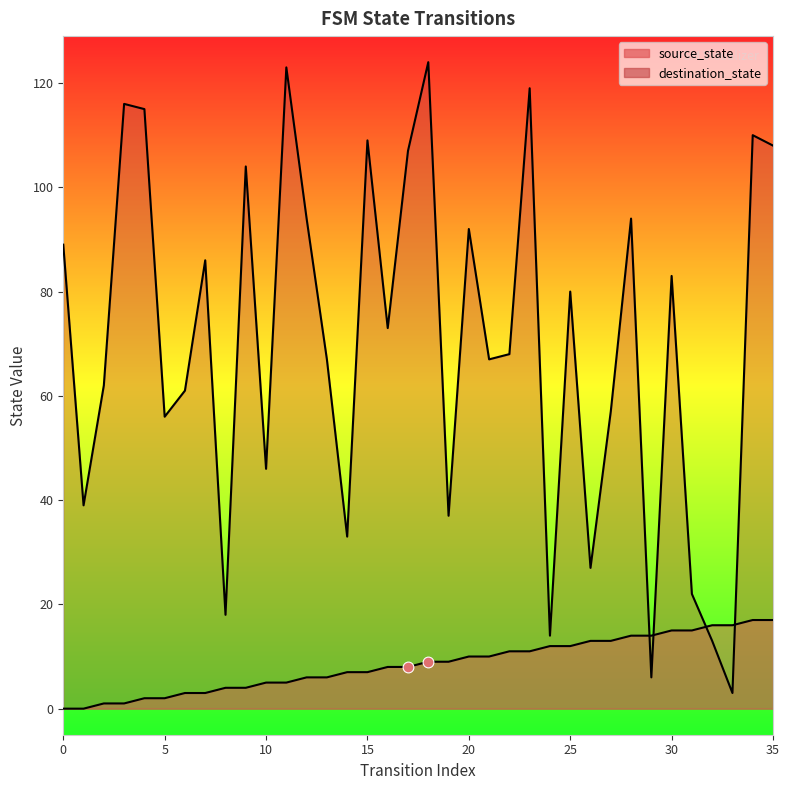

What is the total value across all series at 21?

77